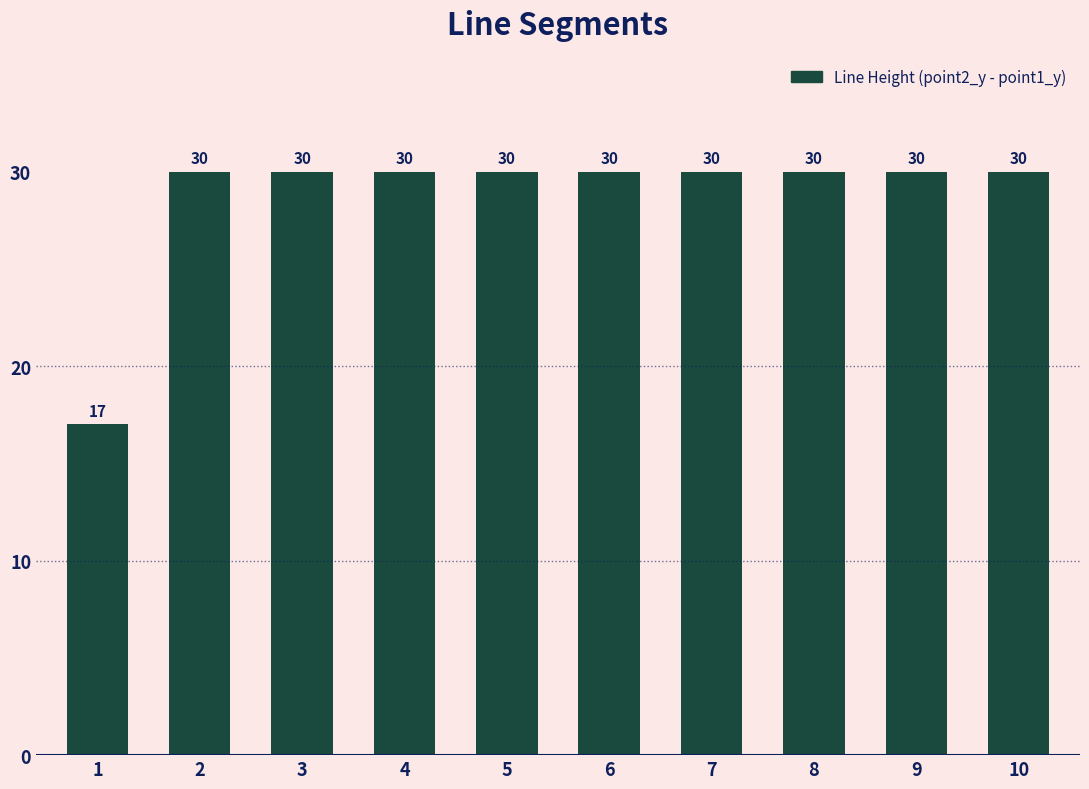

Reading left to right, what are all the values shown in this chart?

1=17	2=30	3=30	4=30	5=30	6=30	7=30	8=30	9=30	10=30